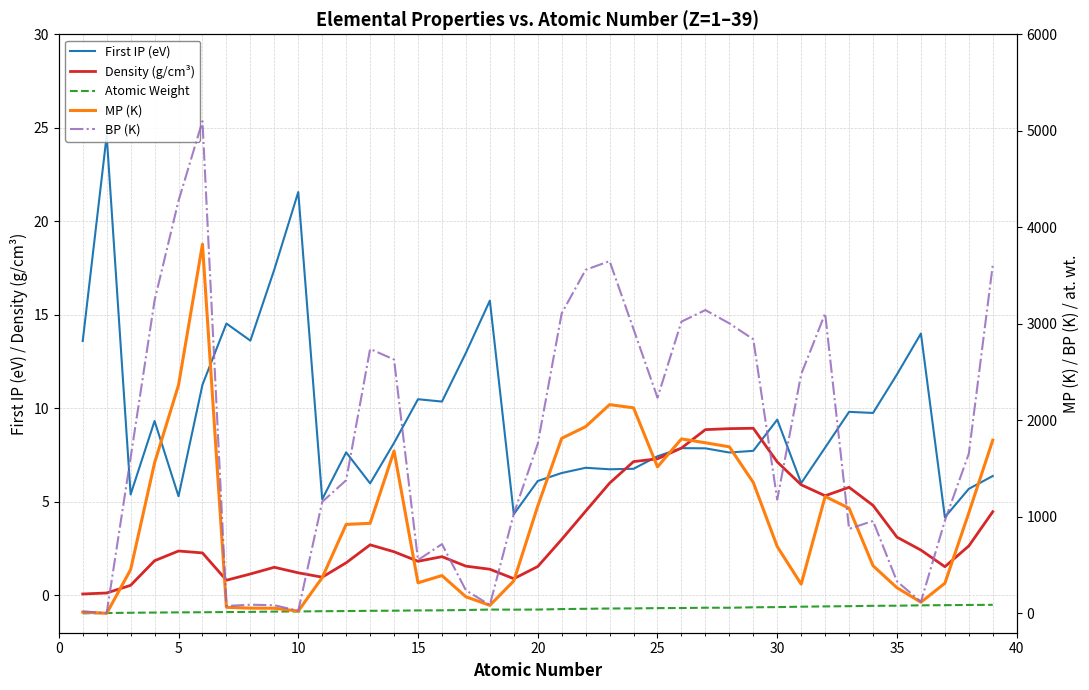

How many lines are shown in the chart?

5